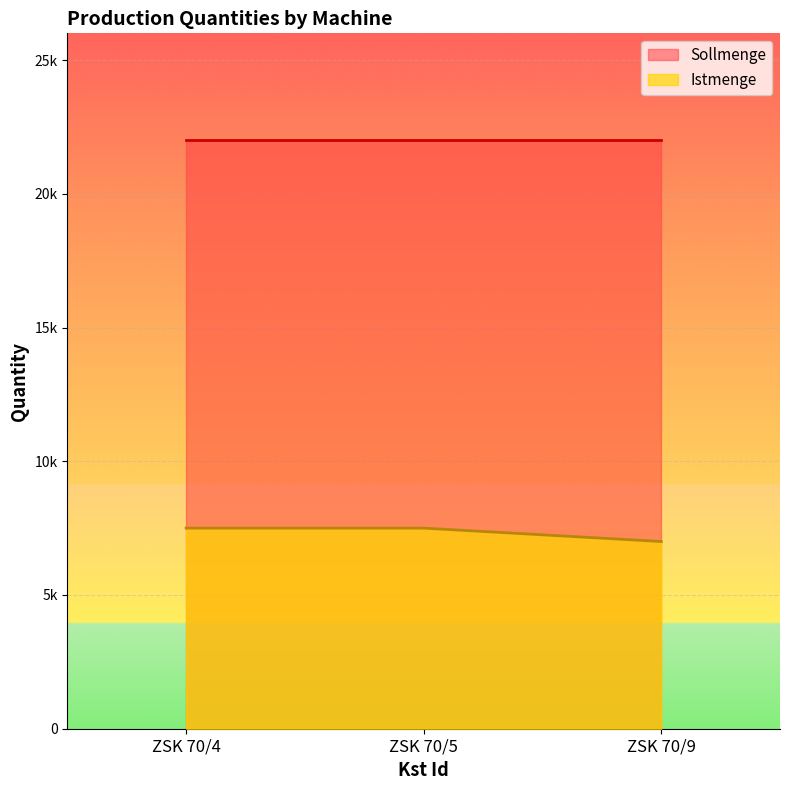

The chart shows a value of 4078 at ZSK 70/9. True or false?

False